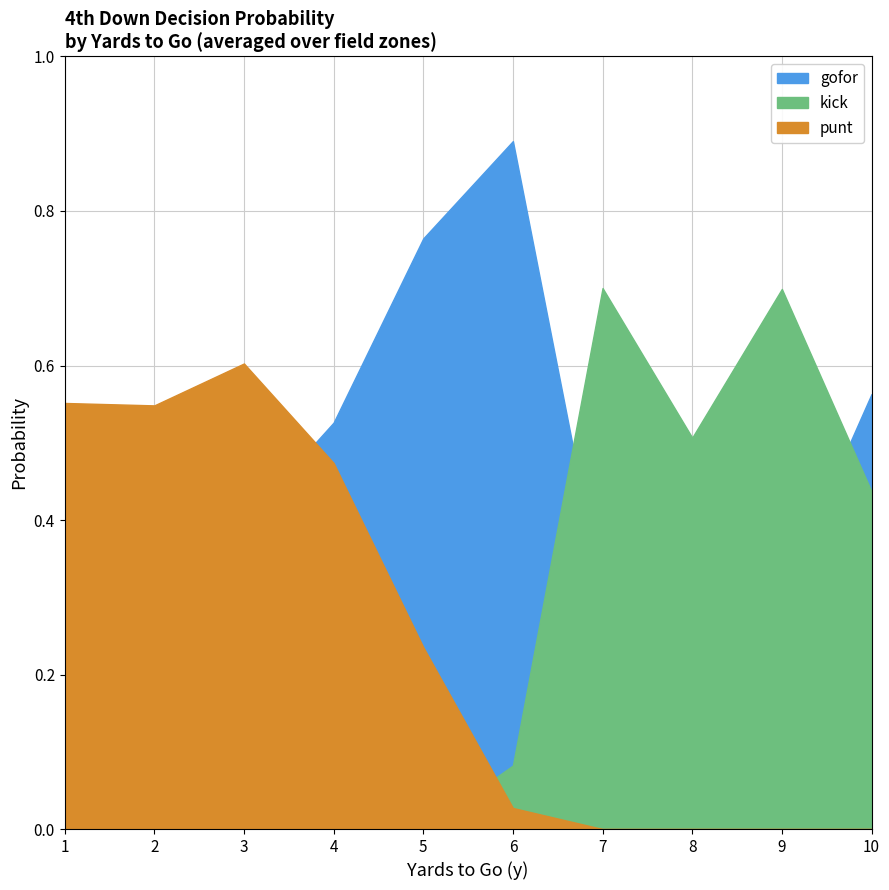

True or false: gofor and kick cross at least once.

False